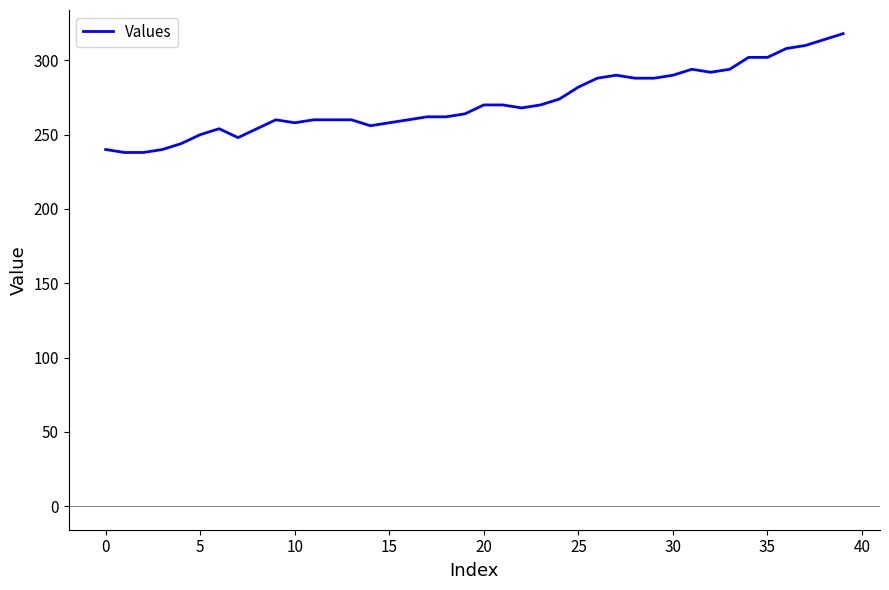

Is this an area chart (filled region under the line)?

No